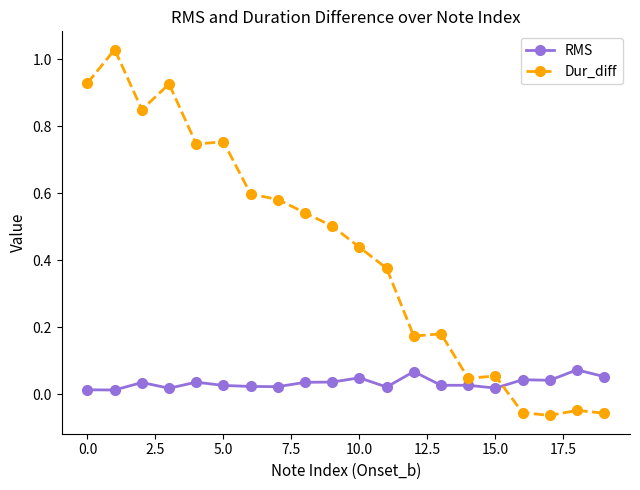

True or false: RMS has more than 0 interior local peaks.

True